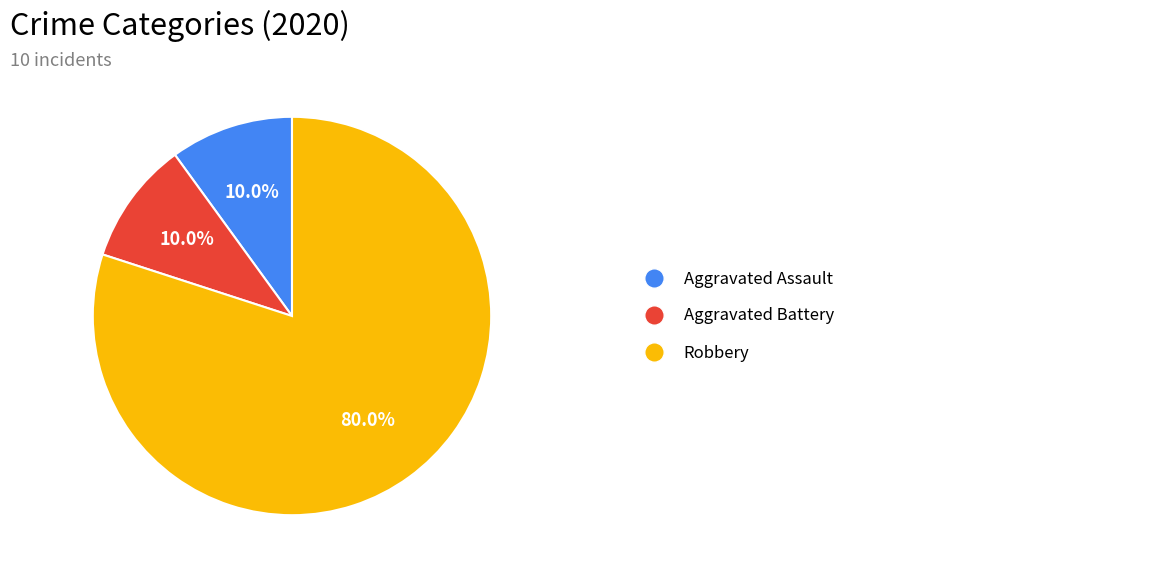

Is there a majority slice in this chart?

Yes